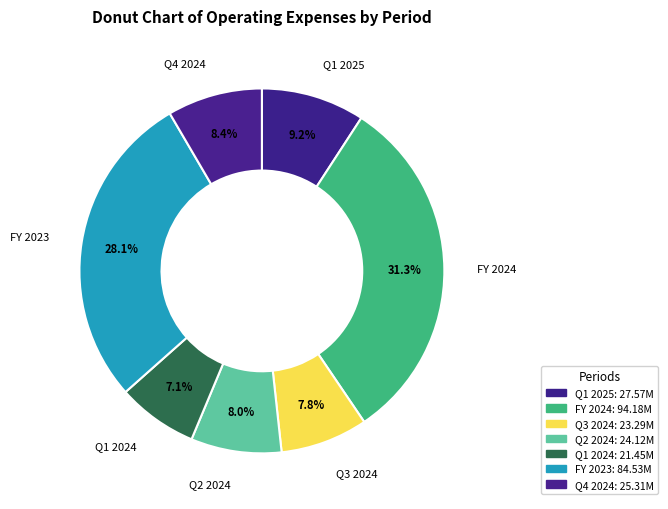

How many slices are in this pie chart?

7